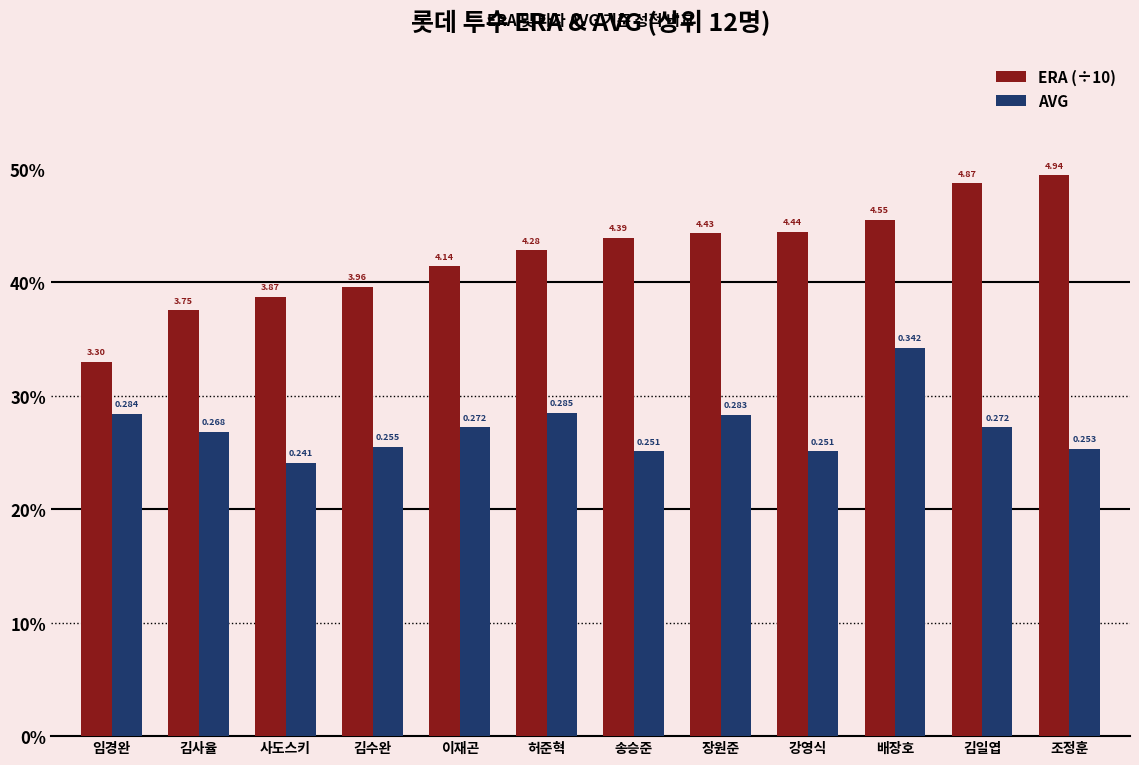

The AVG series shows 0.5 at 임경완. True or false?

False